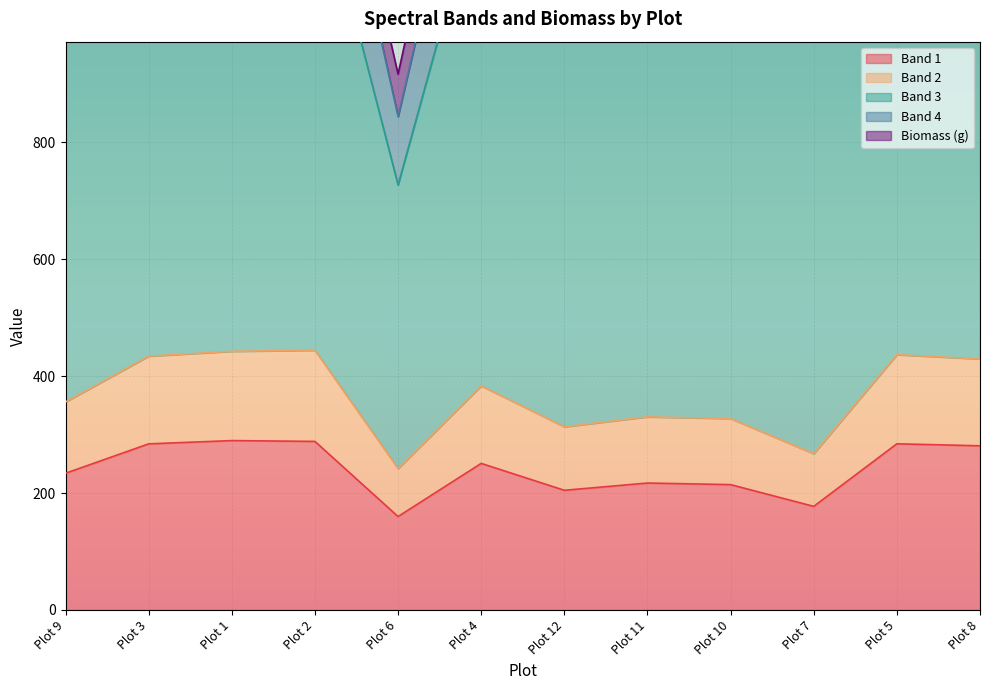

What is the highest value of the Band 1 series?

289.7